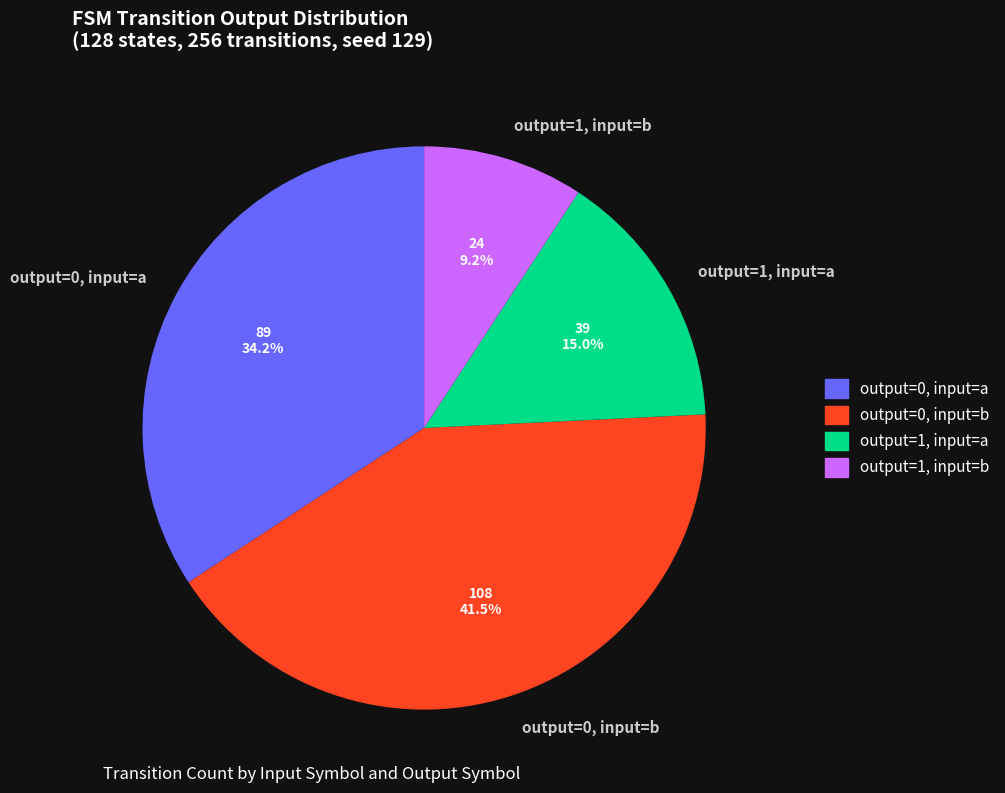

Does output=1, input=a account for over 50% of the chart?

No